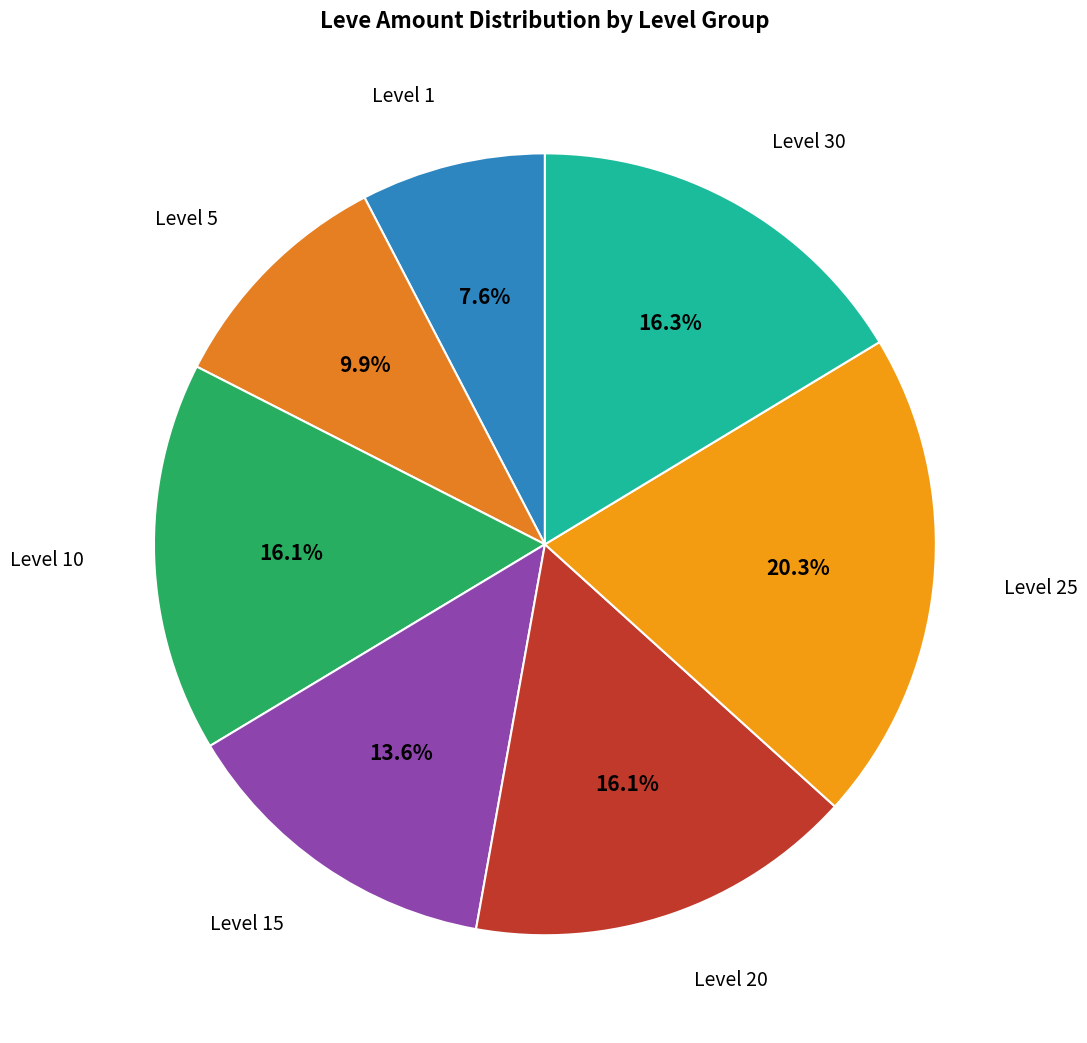

How many segments does this pie chart have?

7